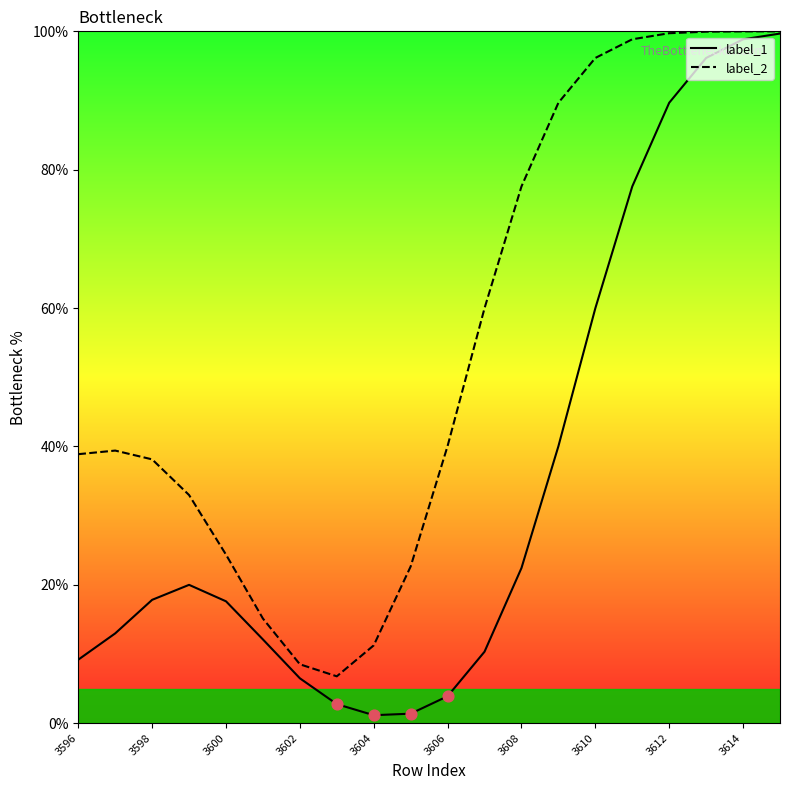

Which series has the largest Y range (max minus min)?

label_1